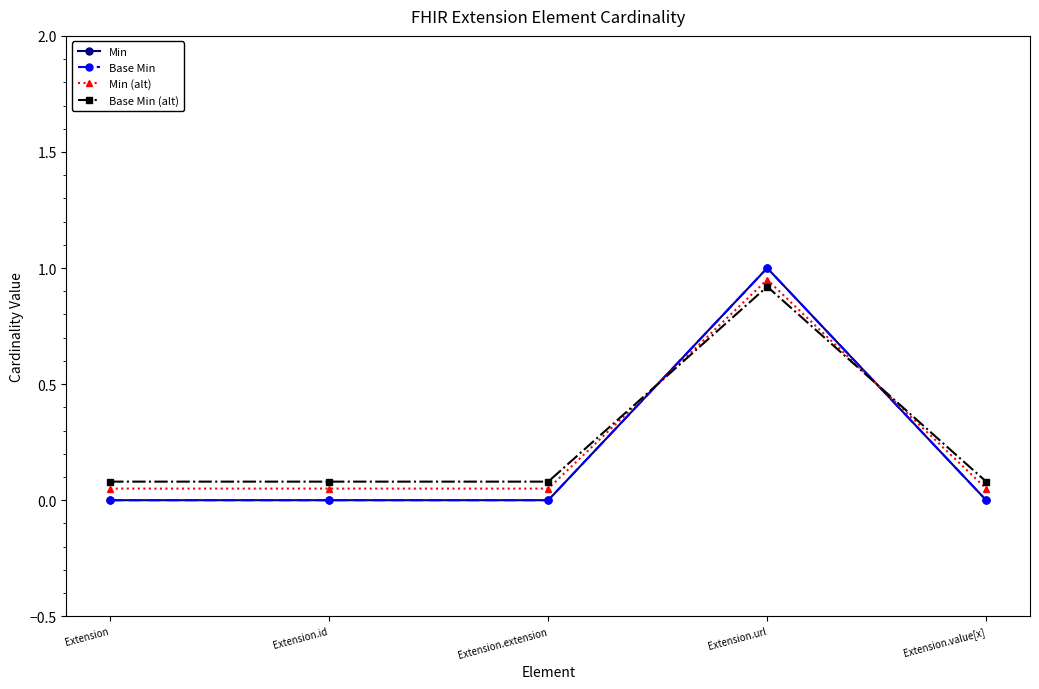

The value of Min (alt) at Extension is 0.1. True or false?

False